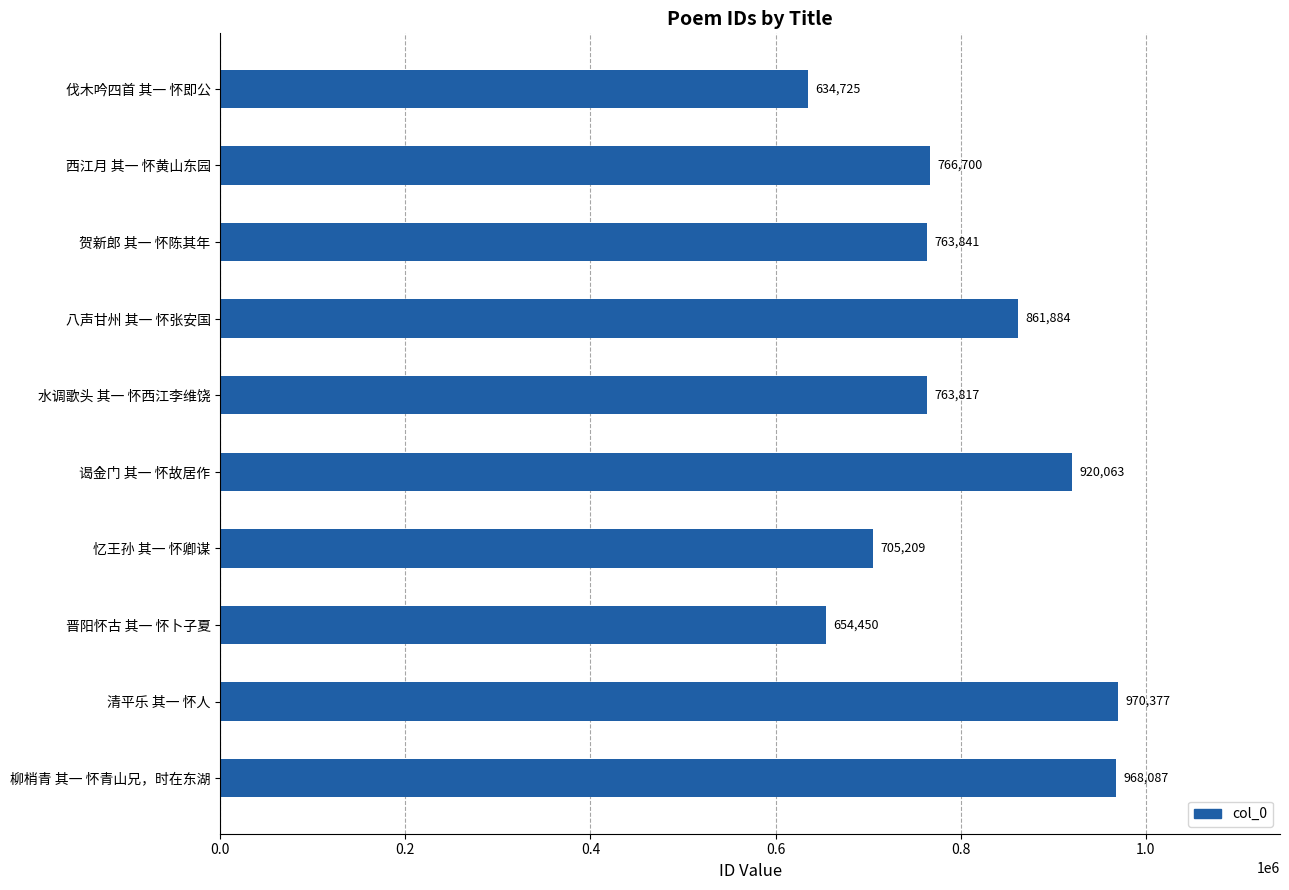

Rank the categories by value from highest to lowest.

清平乐 其一 怀人, 柳梢青 其一 怀青山兄，时在东湖, 谒金门 其一 怀故居作, 八声甘州 其一 怀张安国, 西江月 其一 怀黄山东园, 贺新郎 其一 怀陈其年, 水调歌头 其一 怀西江李维饶, 忆王孙 其一 怀卿谋, 晋阳怀古 其一 怀卜子夏, 伐木吟四首 其一 怀即公